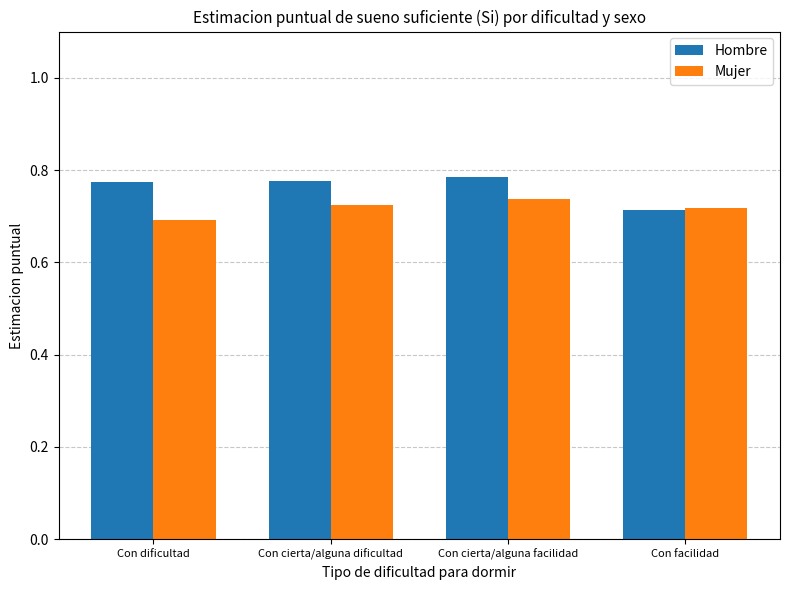

Count the Hombre values in the range 0 to 1.

4